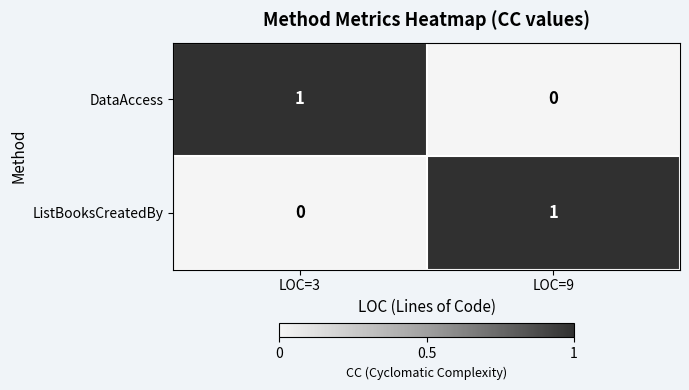

Rank the categories by ListBooksCreatedBy value from lowest to highest.

LOC=3, LOC=9